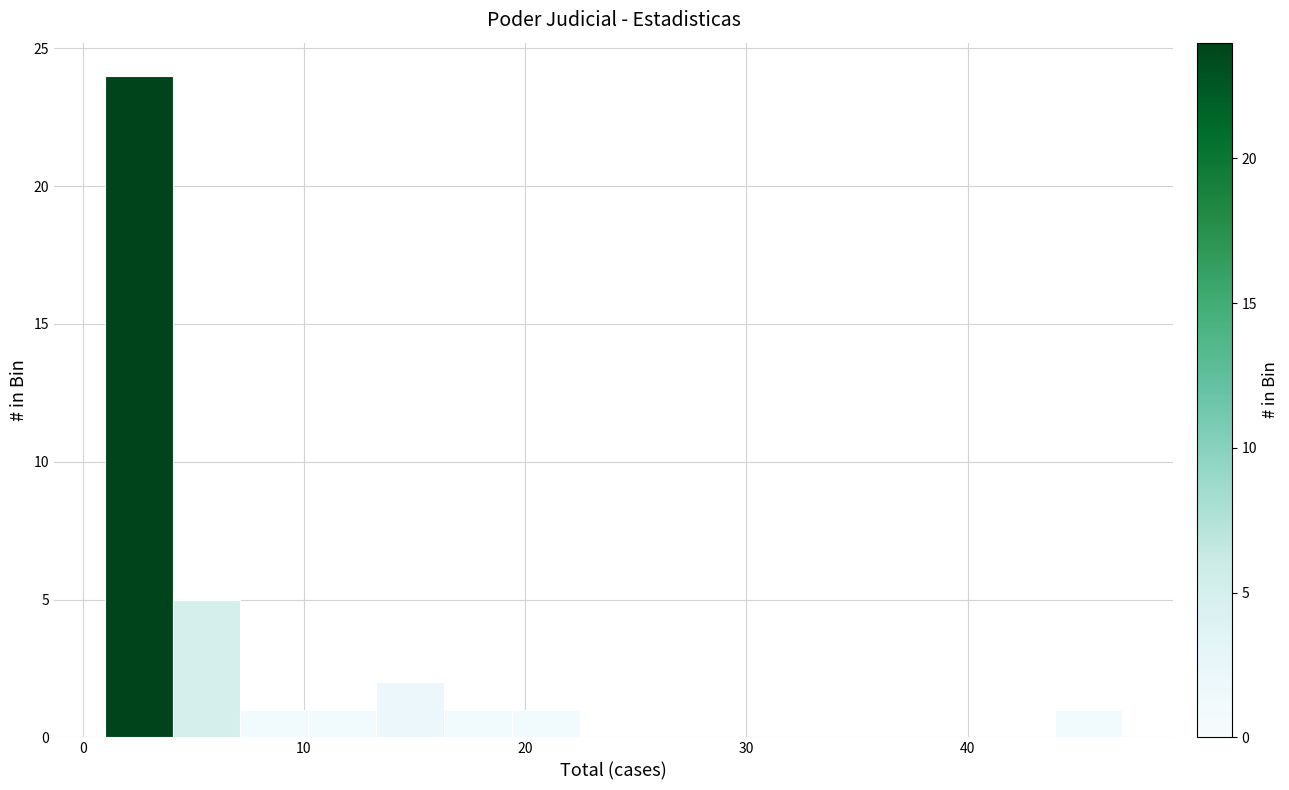

Read against the x-axis, roughly where is the centre of the tallest bar?

3